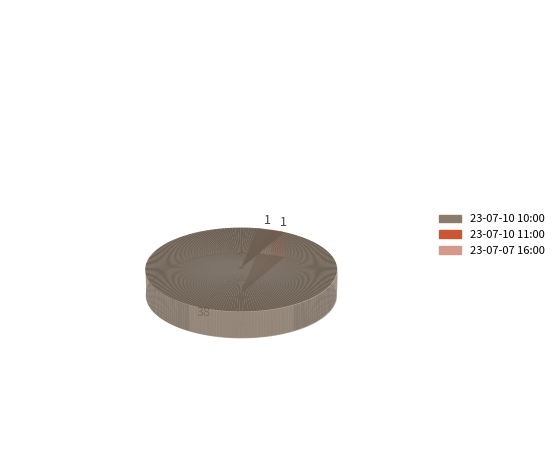

Count the number of slices in the pie.

3